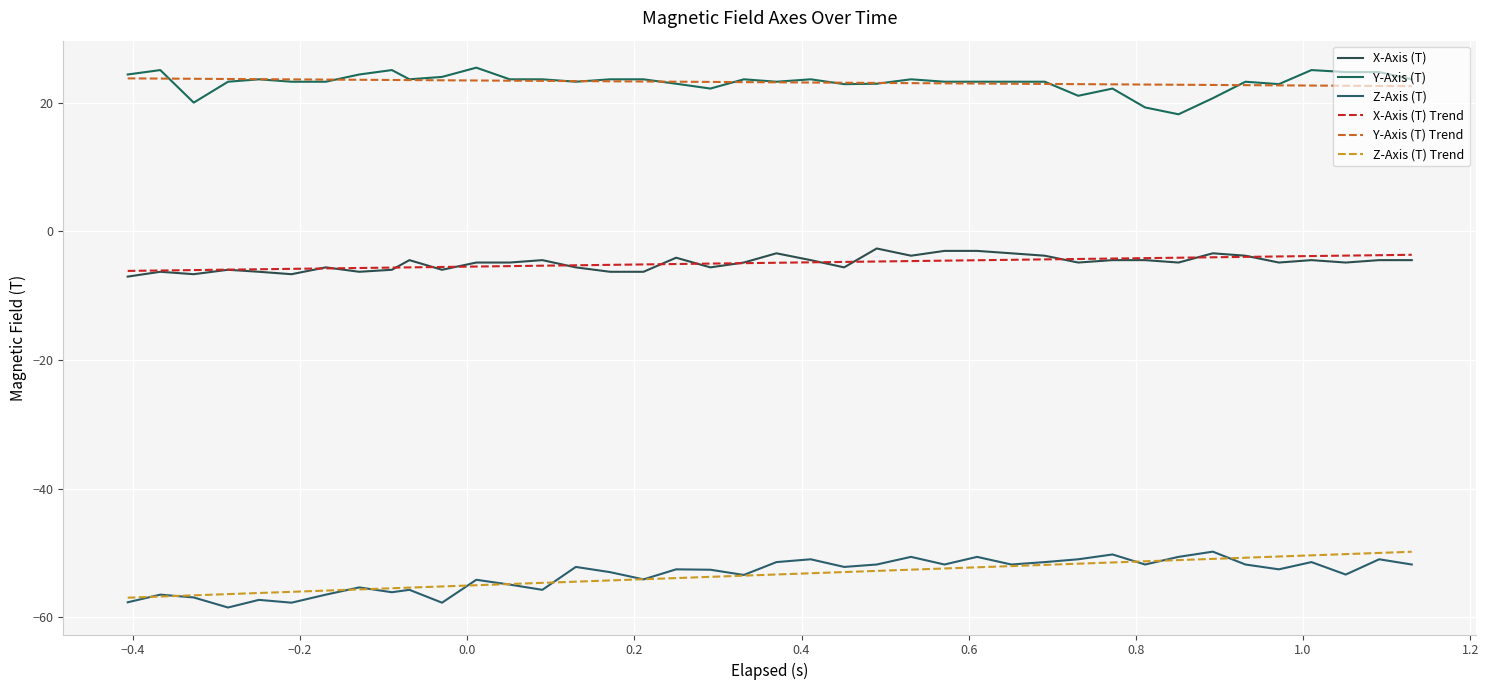

What are all the series names shown in the legend?

X-Axis (T), Y-Axis (T), Z-Axis (T), X-Axis (T) Trend, Y-Axis (T) Trend, Z-Axis (T) Trend